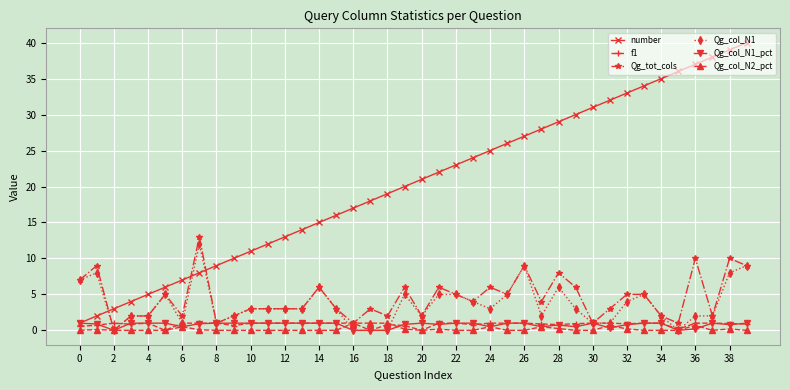

After their last crossing, which series has the higher values: Qg_col_N1 or number?

number